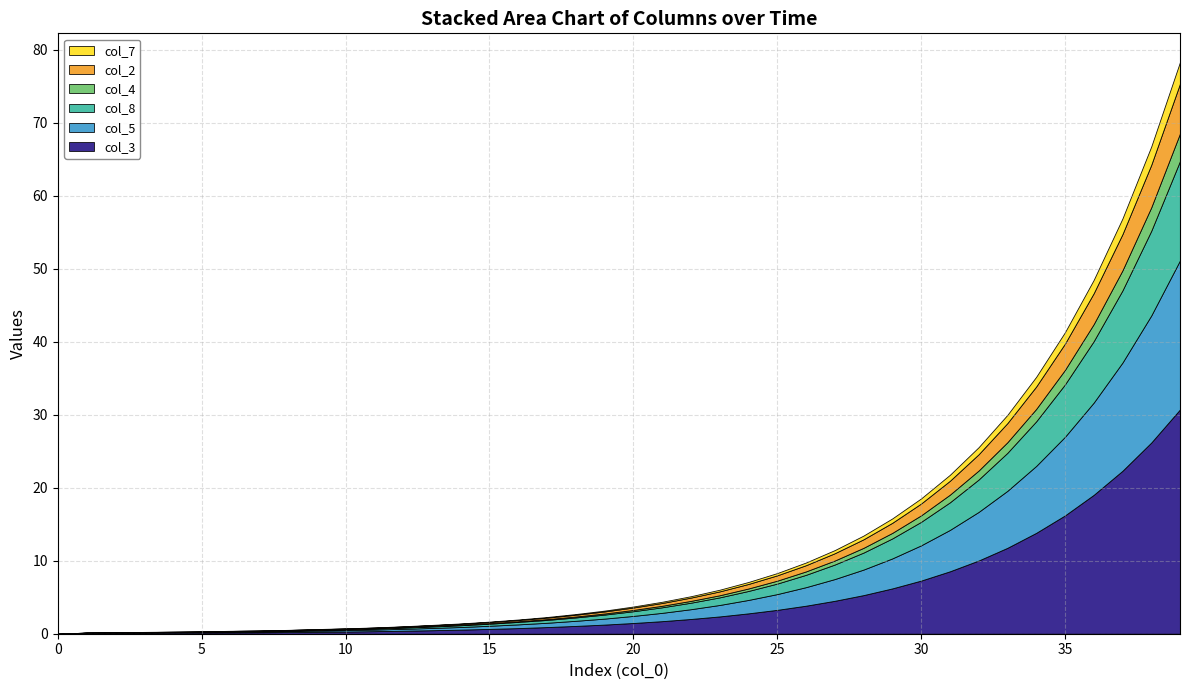

Reading left to right, list all the values displayed in this chart.

col_3: 0.0	0.1	0.1	0.1	0.2	0.2	0.2	0.2	0.2	0.3	0.3	0.3	0.4	0.5	0.6	0.7	0.8	0.9	1.1	1.2	1.5	1.7	2.0	2.4	2.8	3.3	3.8	4.5	5.3	6.2	7.3	8.6	10.0	11.8	13.8	16.2	19.0	22.3	26.2	30.7
col_5: 0.0	0.0	0.0	0.0	0.1	0.1	0.1	0.1	0.1	0.2	0.2	0.2	0.3	0.3	0.4	0.4	0.5	0.6	0.7	0.8	1.0	1.1	1.3	1.6	1.8	2.2	2.5	3.0	3.5	4.1	4.8	5.7	6.7	7.8	9.2	10.8	12.6	14.8	17.4	20.4
col_8: 0.0	0.0	0.0	0.0	0.0	0.0	0.1	0.1	0.1	0.1	0.1	0.1	0.2	0.2	0.2	0.3	0.3	0.4	0.5	0.6	0.6	0.8	0.9	1.0	1.2	1.4	1.7	2.0	2.3	2.7	3.2	3.8	4.4	5.2	6.1	7.2	8.4	9.9	11.6	13.6
col_4: 0.0	0.0	0.0	0.0	0.0	0.0	0.0	0.0	0.0	0.0	0.0	0.0	0.1	0.1	0.1	0.1	0.1	0.1	0.1	0.1	0.2	0.2	0.2	0.3	0.3	0.4	0.5	0.6	0.7	0.8	0.9	1.1	1.2	1.4	1.7	2.0	2.3	2.8	3.2	3.8
col_2: 0.0	0.0	0.0	0.0	0.0	0.0	0.0	0.0	0.1	0.1	0.1	0.1	0.1	0.1	0.1	0.1	0.2	0.2	0.2	0.3	0.3	0.4	0.5	0.5	0.6	0.7	0.8	1.0	1.2	1.4	1.6	1.9	2.2	2.6	3.1	3.6	4.2	5.0	5.8	6.8
col_7: 0.0	0.0	0.0	0.0	0.0	0.0	0.0	0.0	0.0	0.0	0.0	0.0	0.0	0.1	0.1	0.1	0.1	0.1	0.1	0.1	0.1	0.2	0.2	0.2	0.3	0.3	0.4	0.4	0.5	0.6	0.7	0.8	1.0	1.1	1.3	1.6	1.8	2.1	2.5	3.0